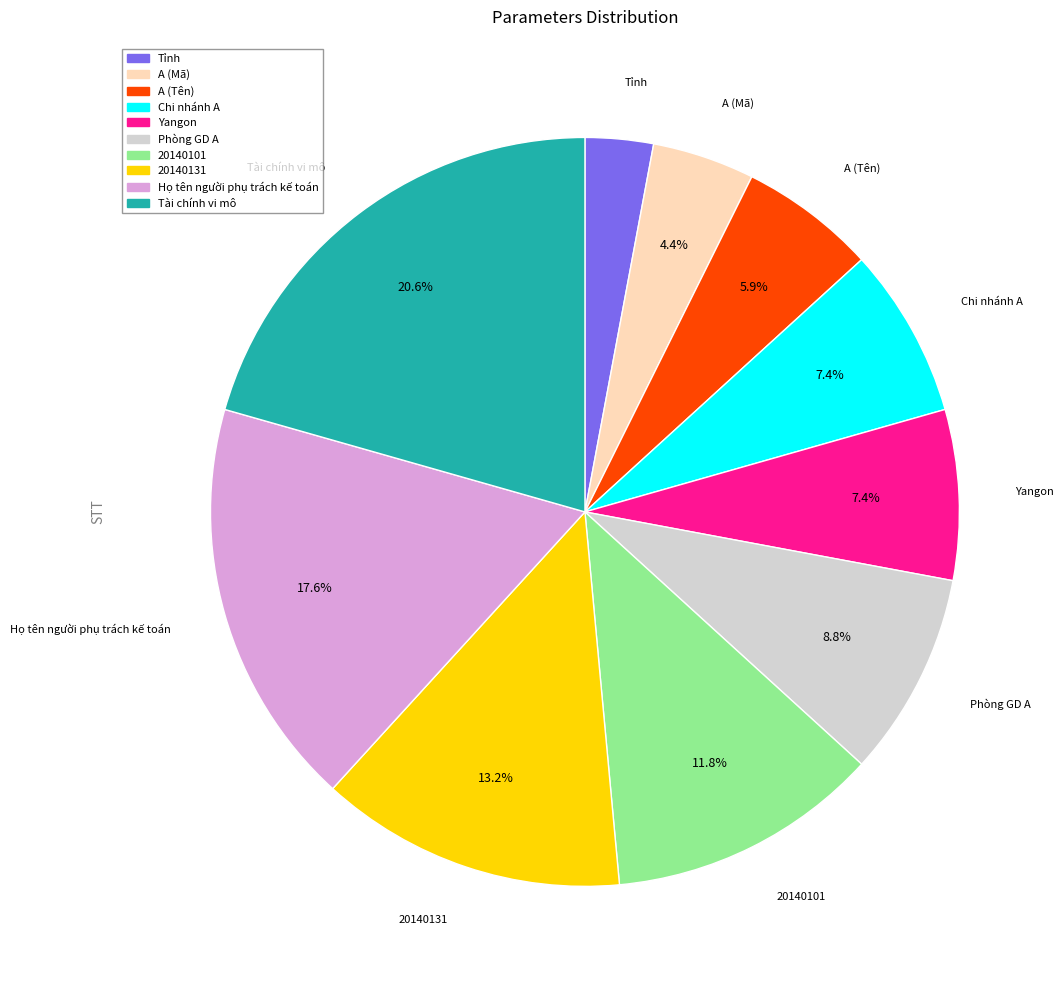

To the nearest percent, what is the average slice percentage?

10%